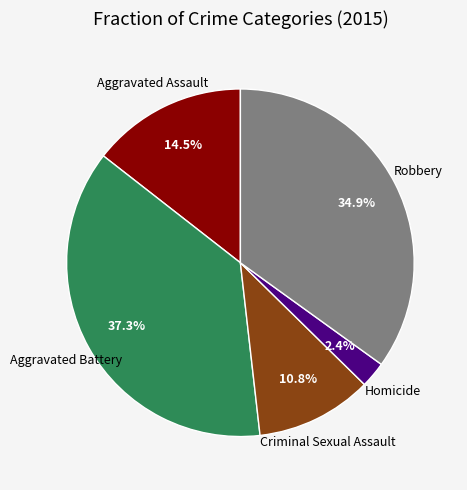

Does any single category account for the majority?

No